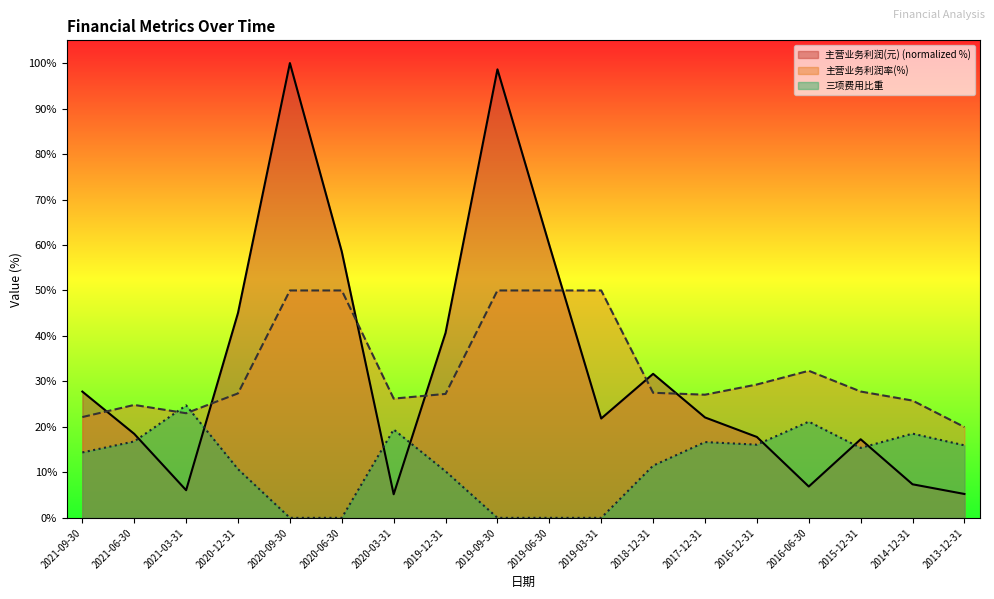

What are all the series names shown in the legend?

主营业务利润(元) (normalized %), 主营业务利润率(%), 三项费用比重